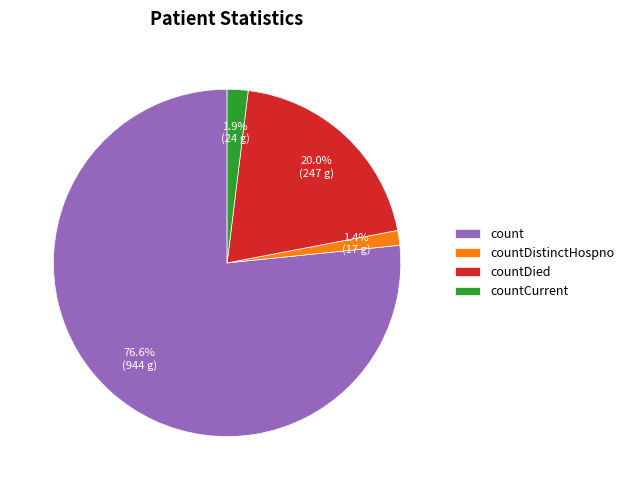

Do count and countCurrent together represent more than half of the pie?

Yes